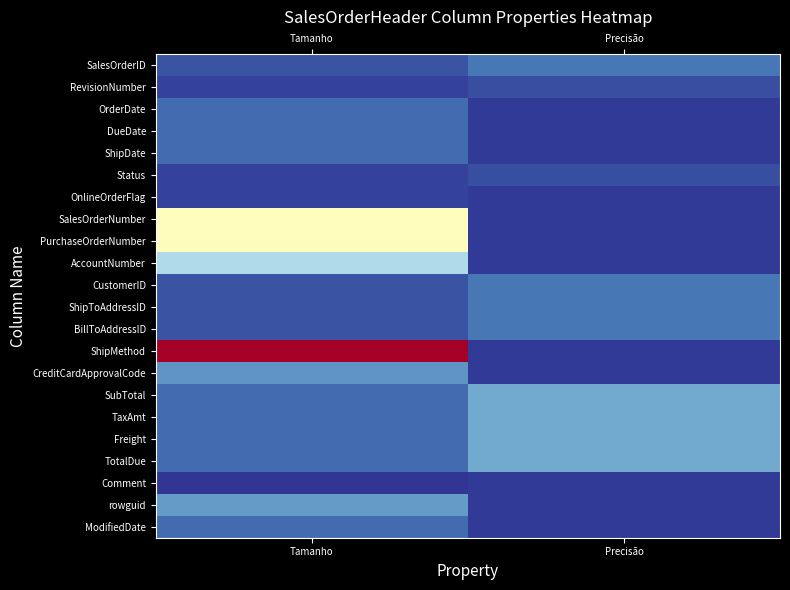

Which series has the largest total across all categories?

ShipMethod